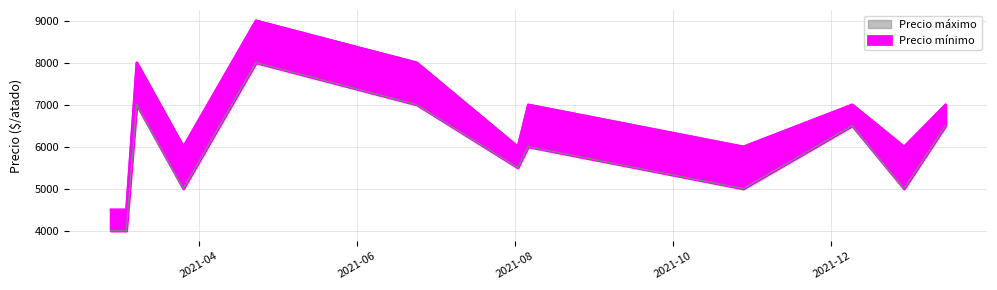

What is the sum of the Precio máximo values at 2021-06-24 and 2021-03-26?

14000